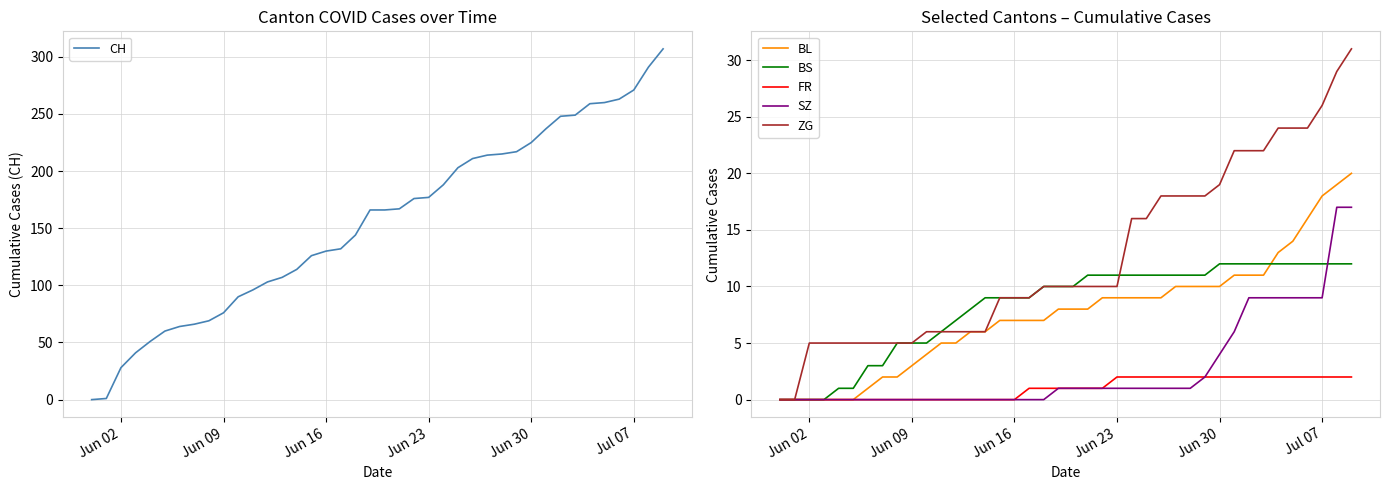

What is the maximum value for BS?

12